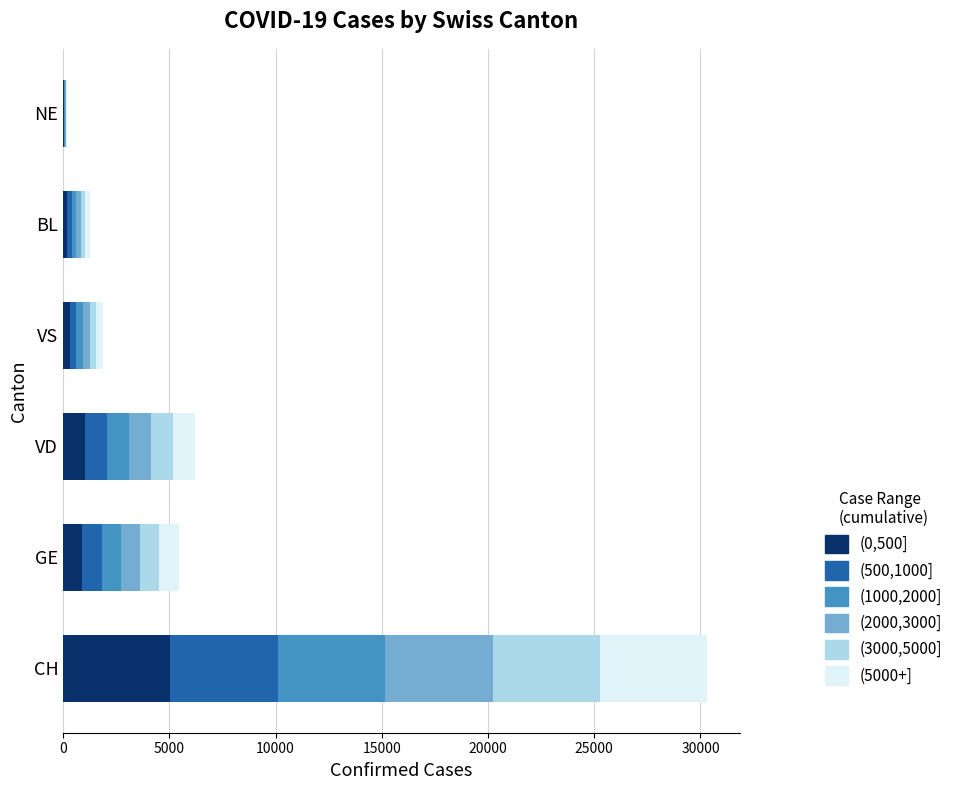

At which category is the sum across all series the highest?

CH